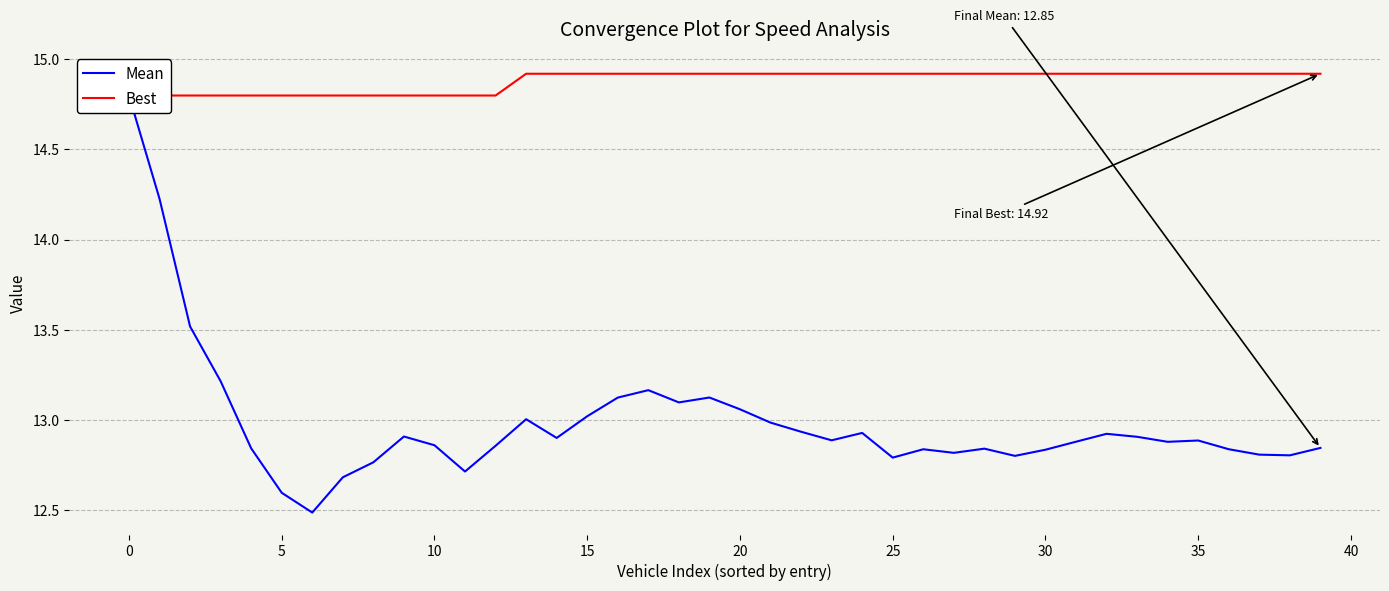

Which category has the highest value across all series?

13